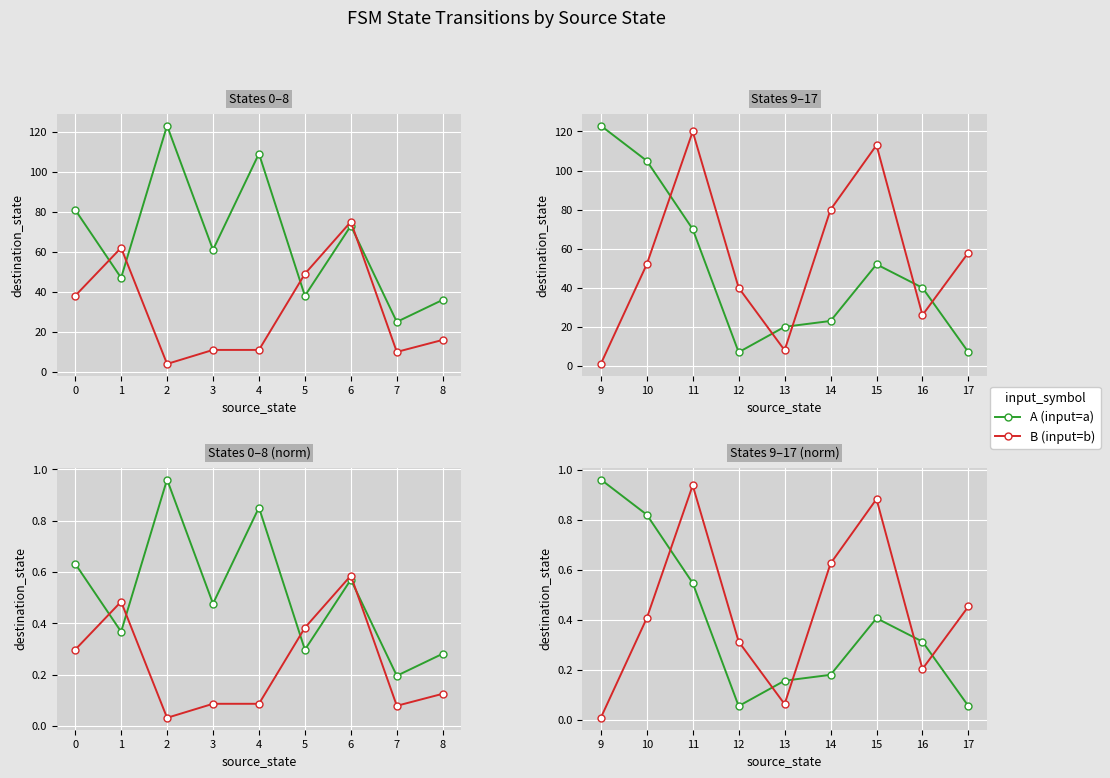

What are all the series names shown in the legend?

A (input=a), B (input=b)